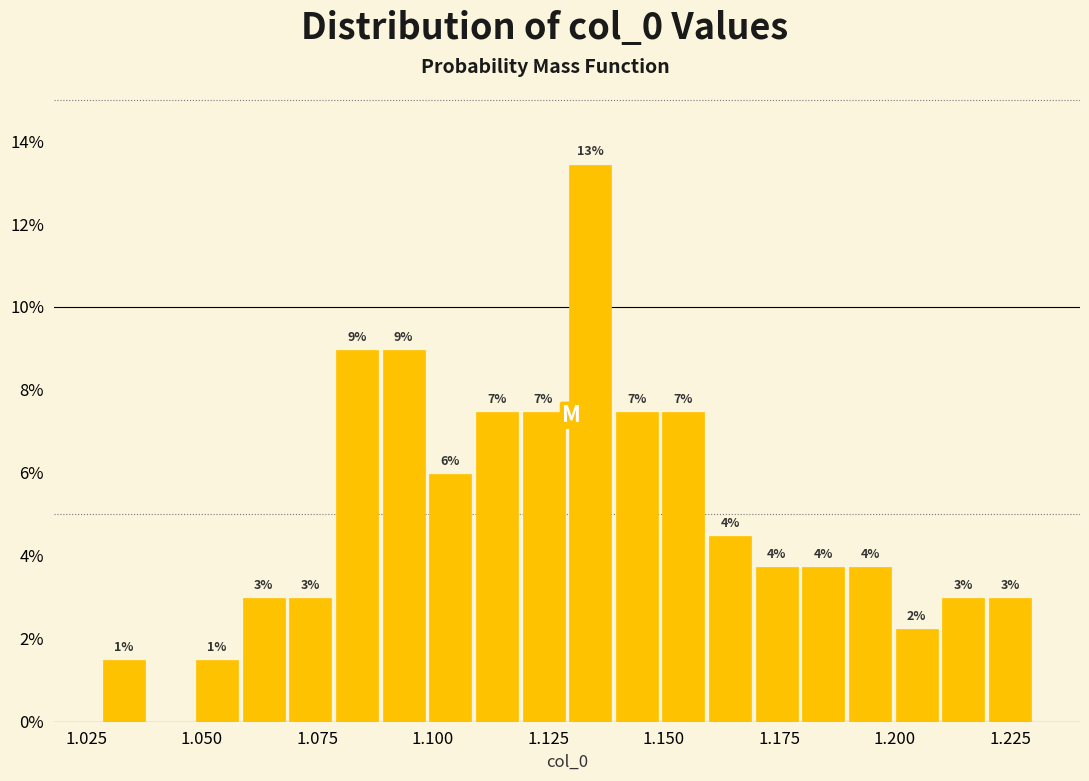

Read against the x-axis, roughly where is the centre of the tallest bar?

1.135